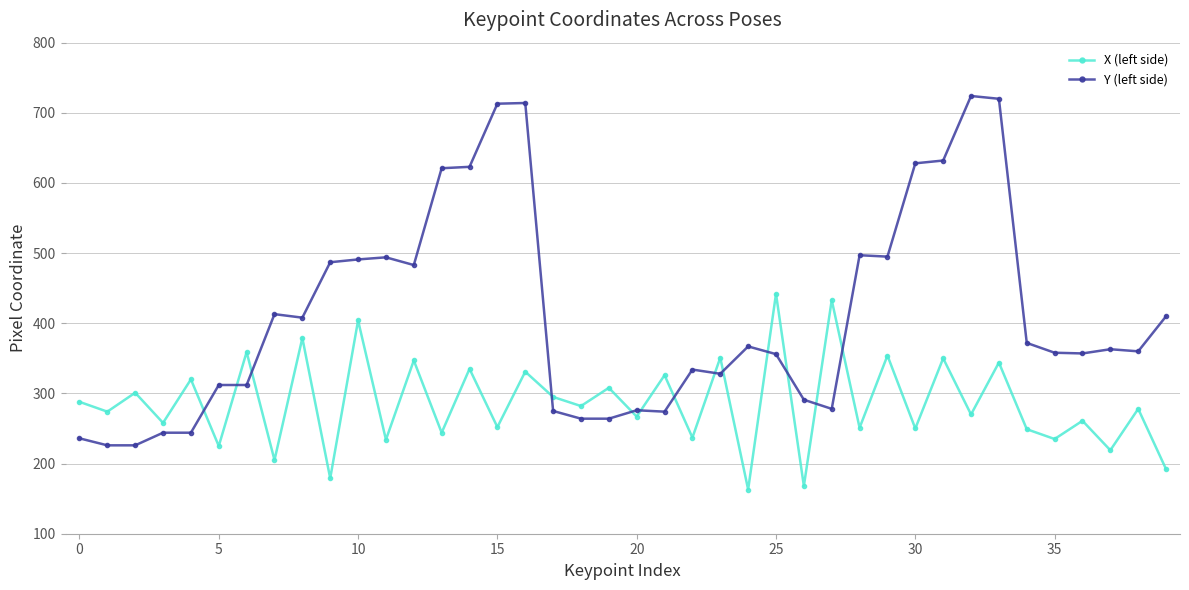

What is the minimum value for X (left side)?

163